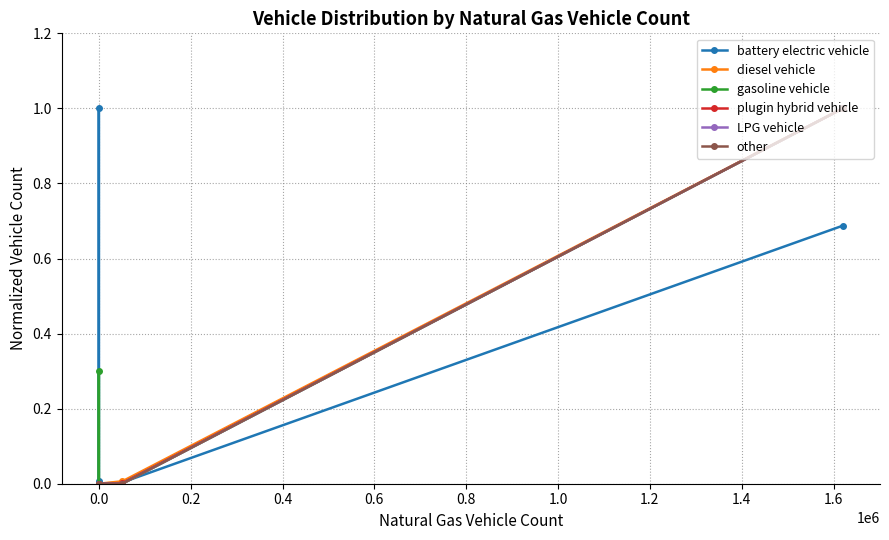

True or false: gasoline vehicle and diesel vehicle intersect in this chart.

True